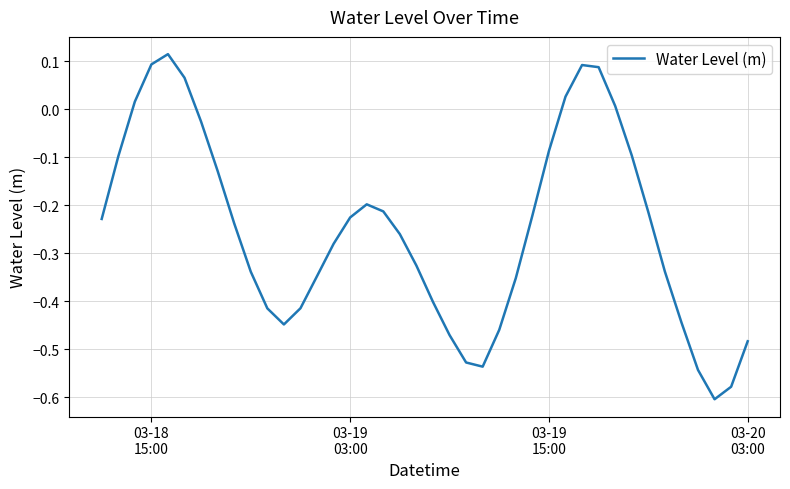

What is the difference between the maximum and minimum values?

0.7